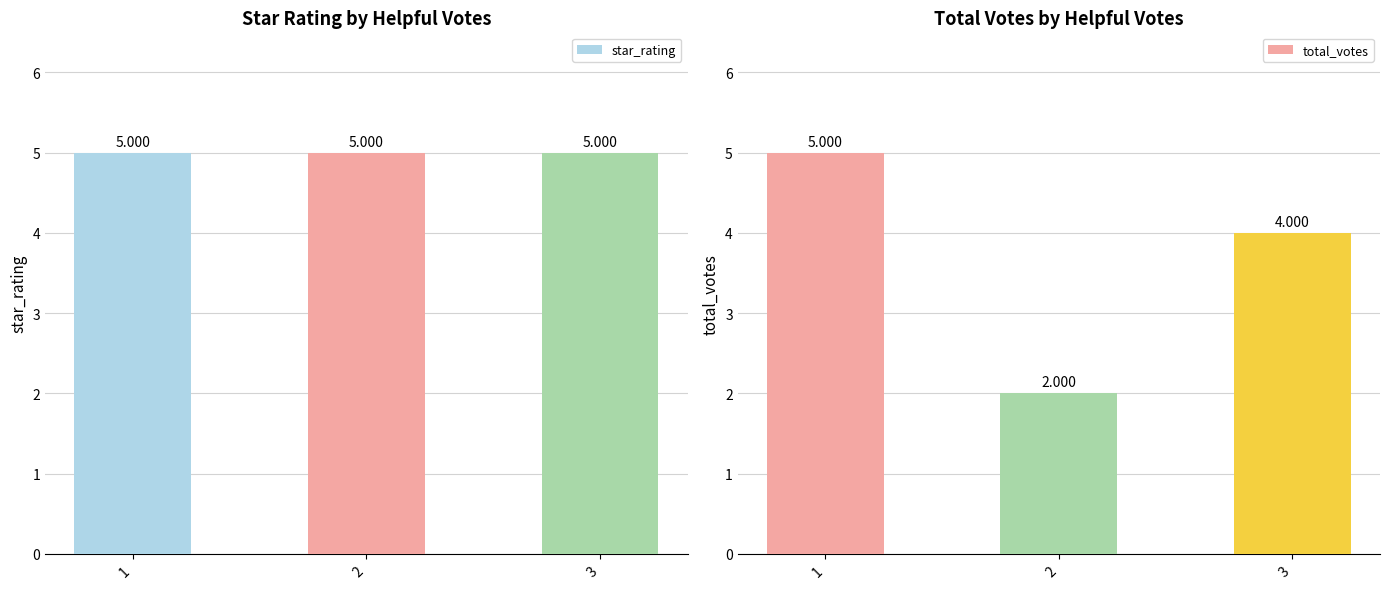

What is the average value of the total_votes series?

4